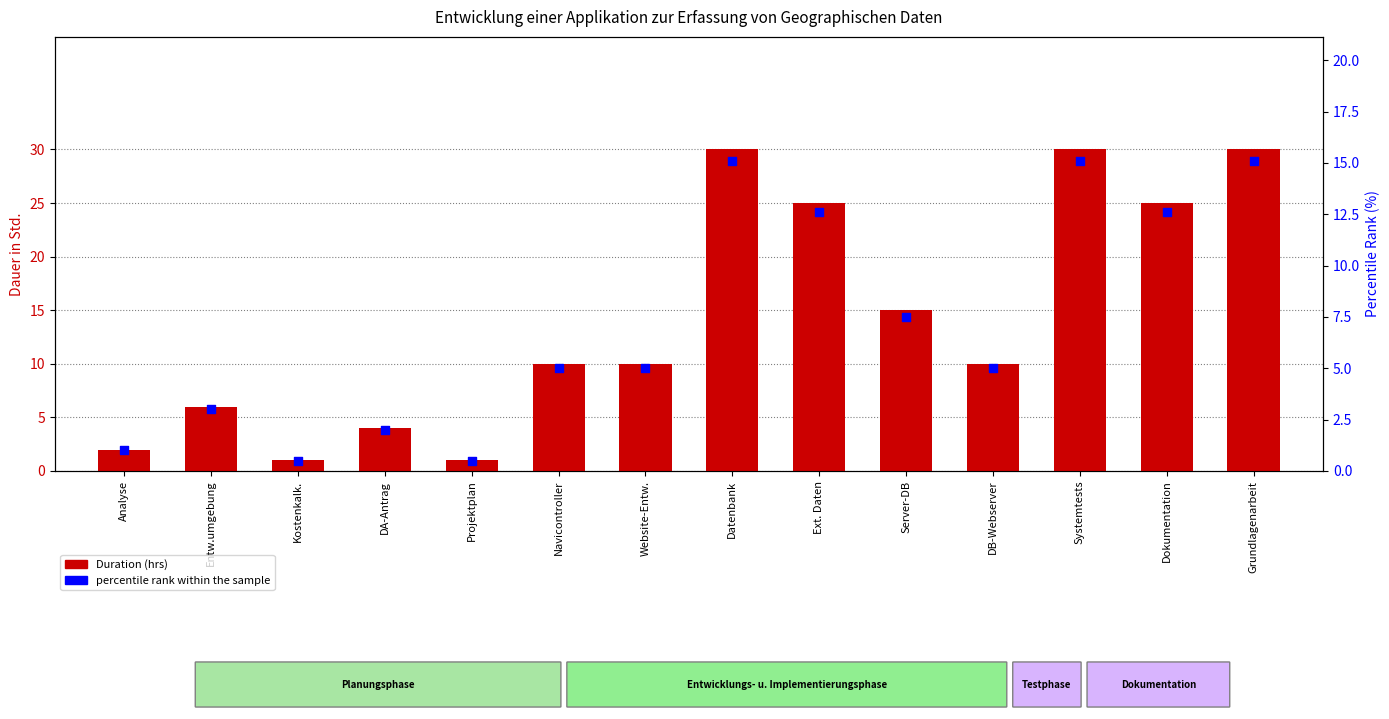

At how many categories does at least one series exceed 12?

6